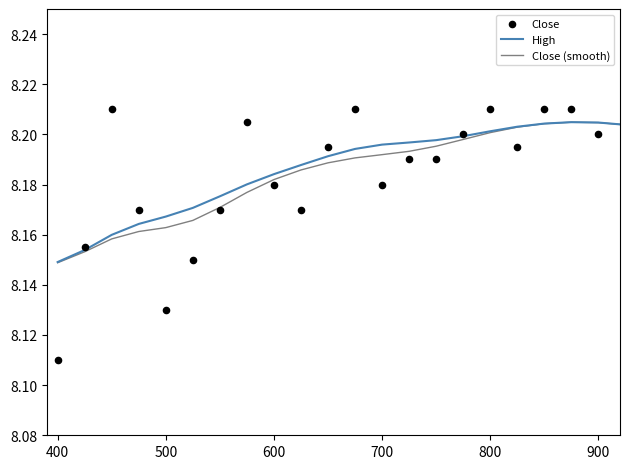

Which series has the largest Y range (max minus min)?

Close